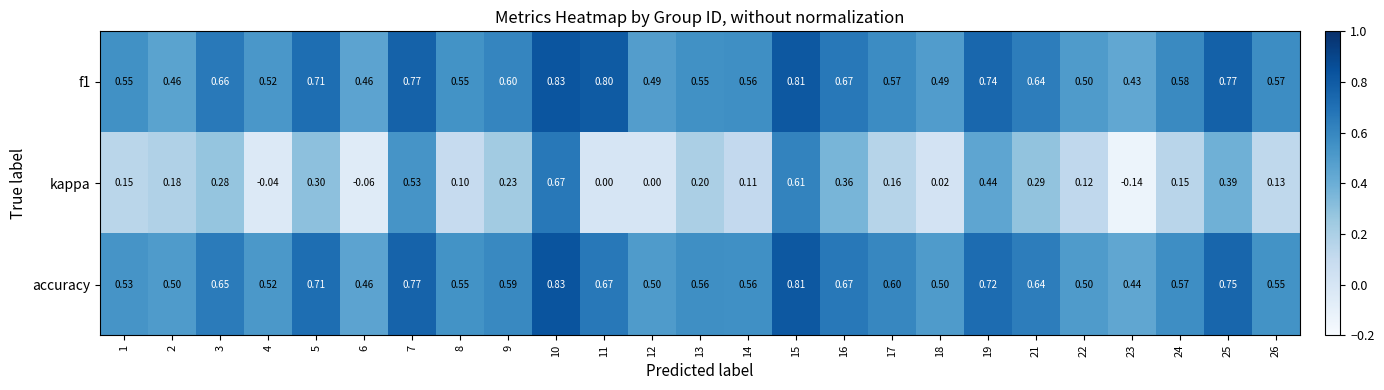

Which series has the widest spread of values?

kappa